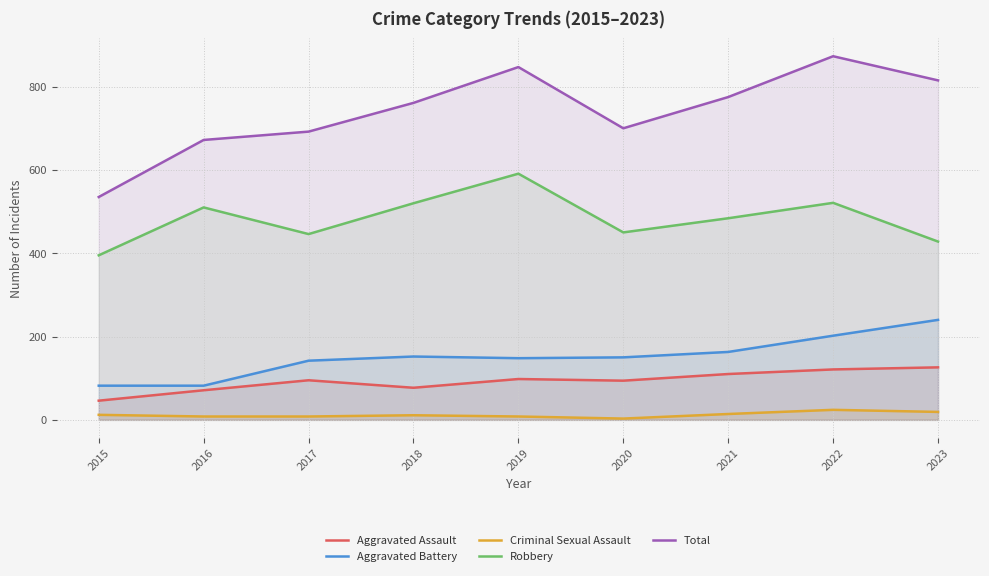

How many values in the Robbery series are below 484?

4